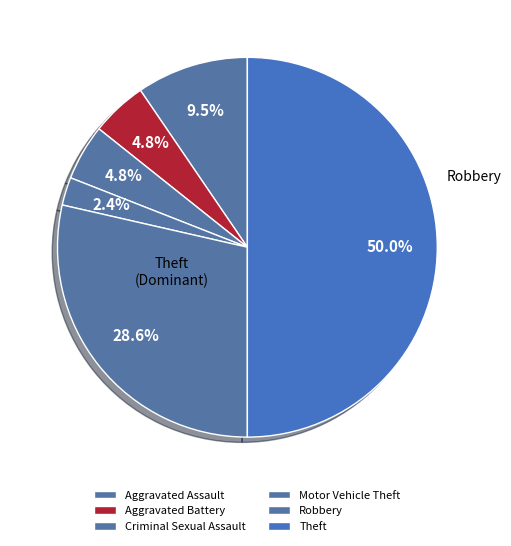

Between Criminal Sexual Assault and Motor Vehicle Theft, which is larger?

Criminal Sexual Assault